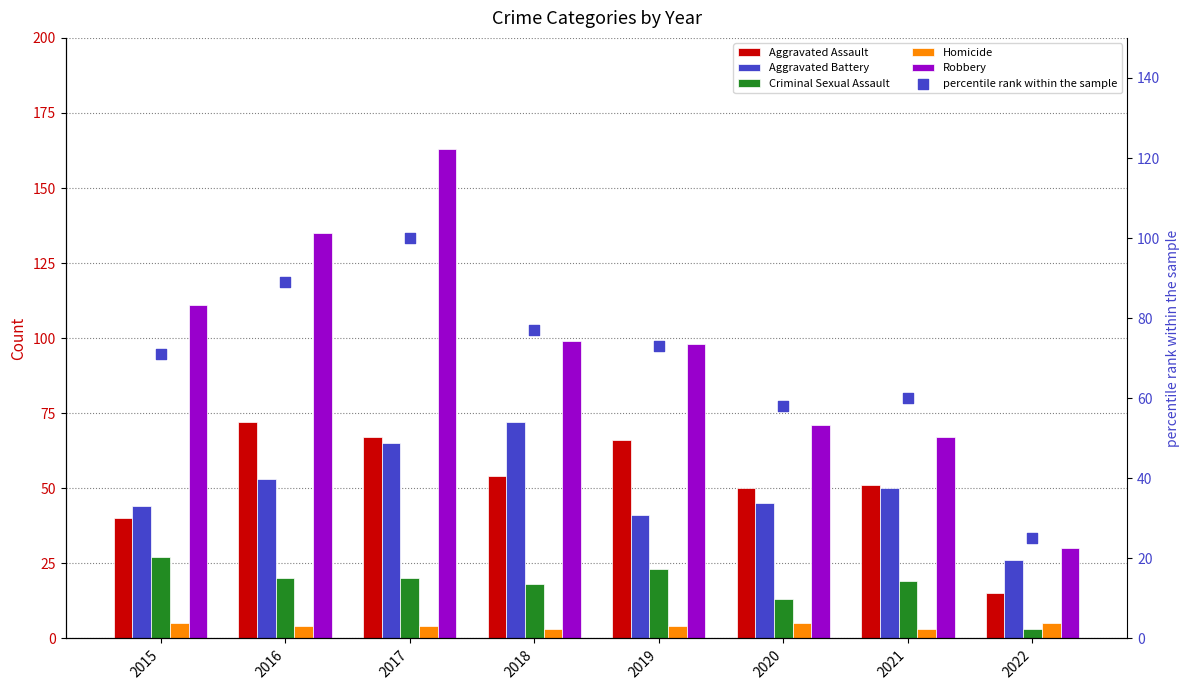

Which series has the widest spread of Y values?

Robbery